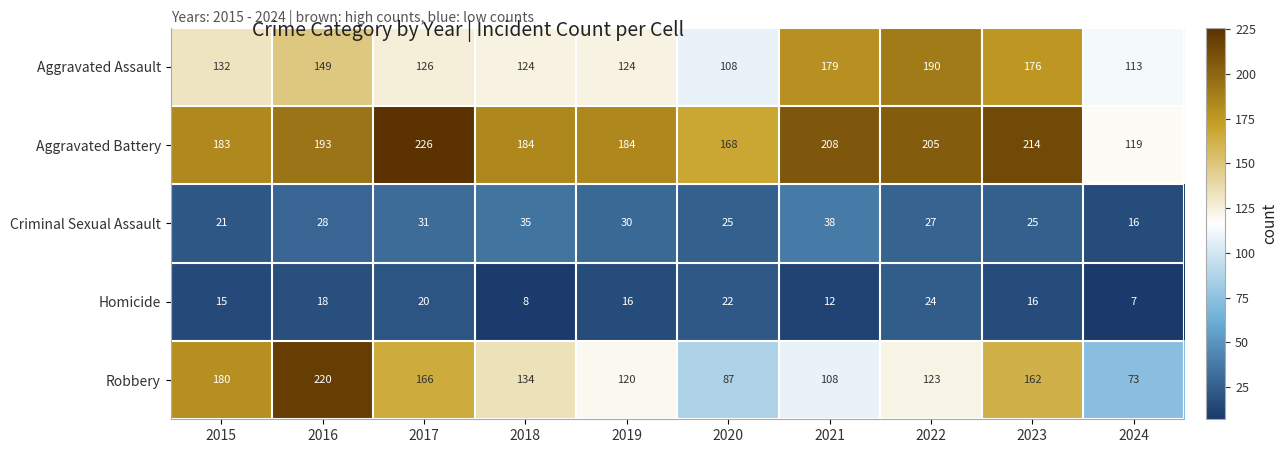

The value of Aggravated Battery at 2022 is 205. True or false?

True